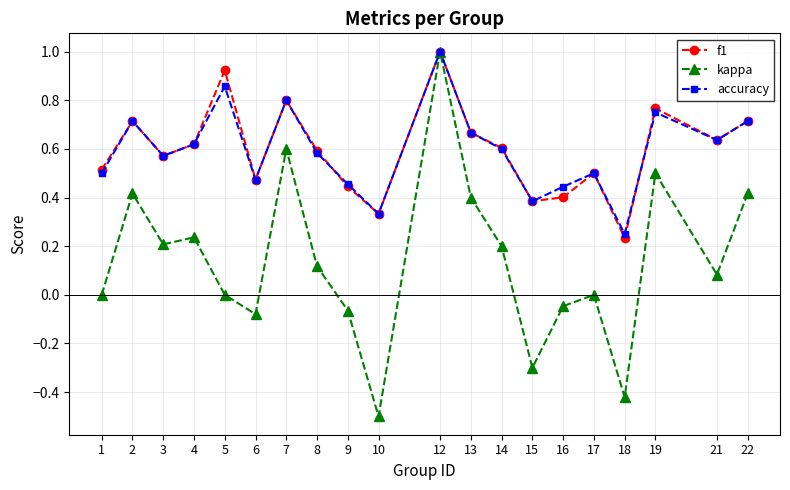

How many accuracy values are between 0 and 1?

20